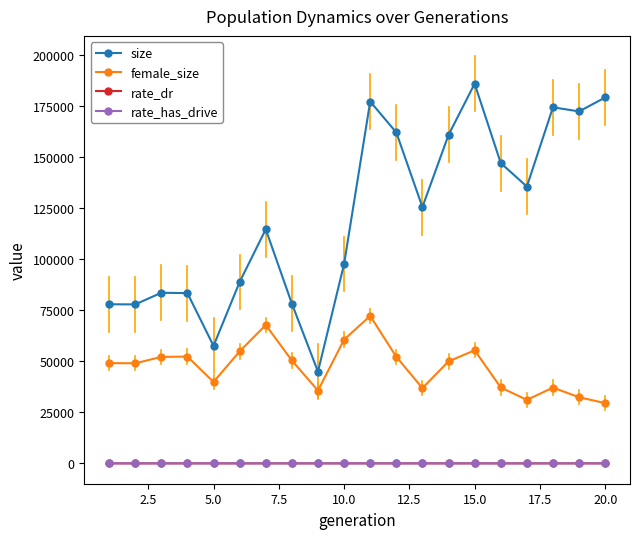

What is the average value of the rate_has_drive series?

0.3